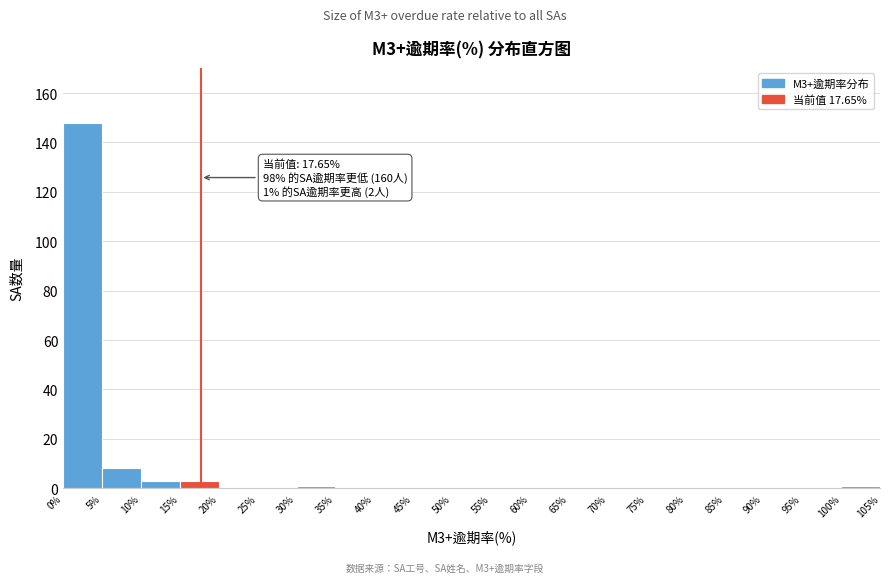

Over which range of the x-axis is the bar tallest?

0% to 5%